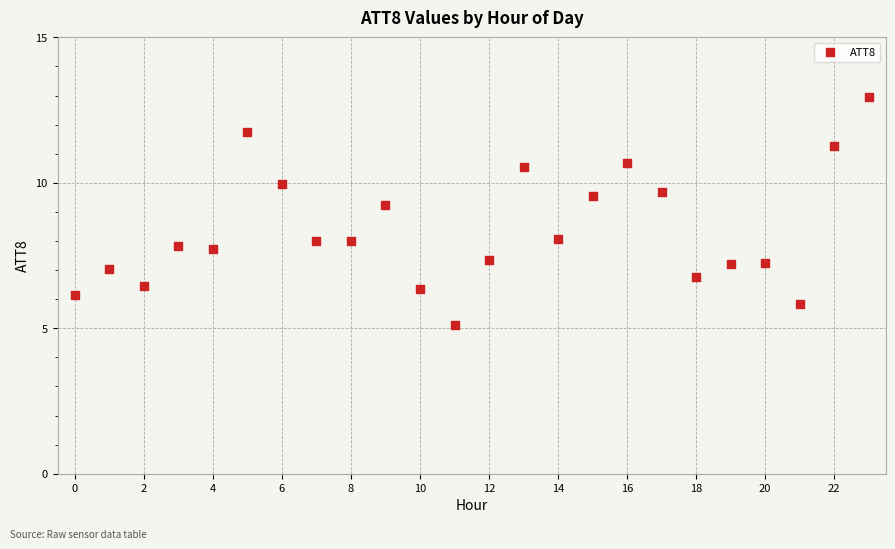

What Y value in the scatter plot is closest to 9?

9.2